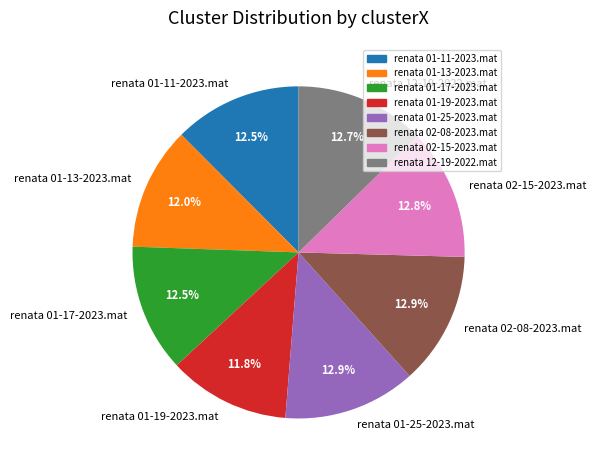

How many segments does this pie chart have?

8